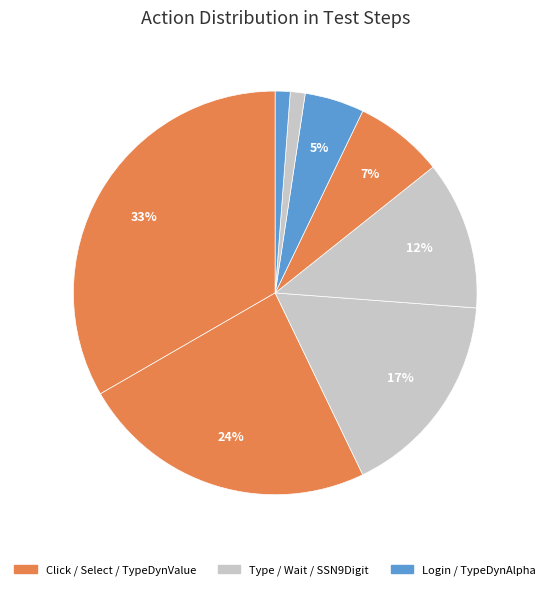

Count the number of slices in the pie.

8